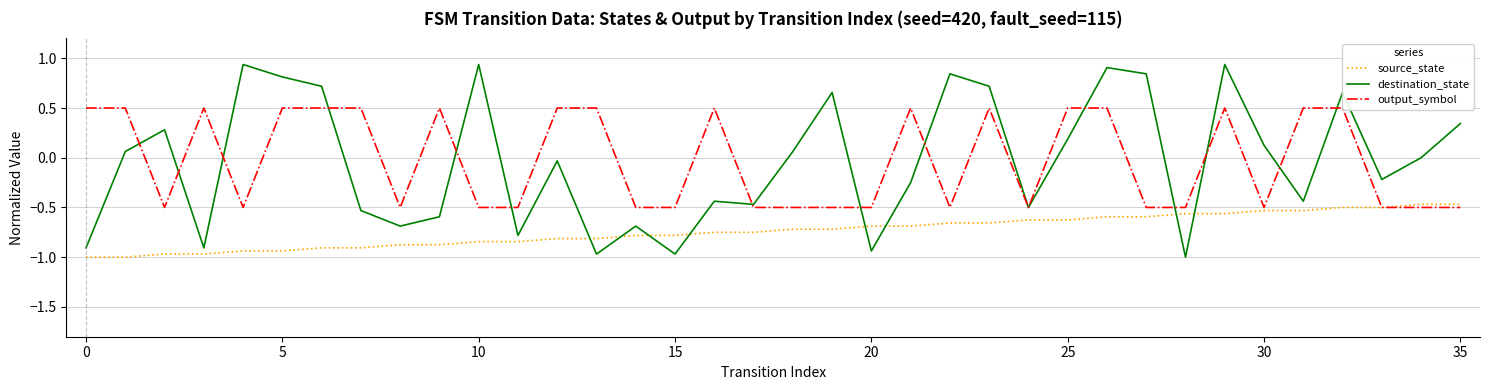

How many times do source_state and destination_state cross each other?

8